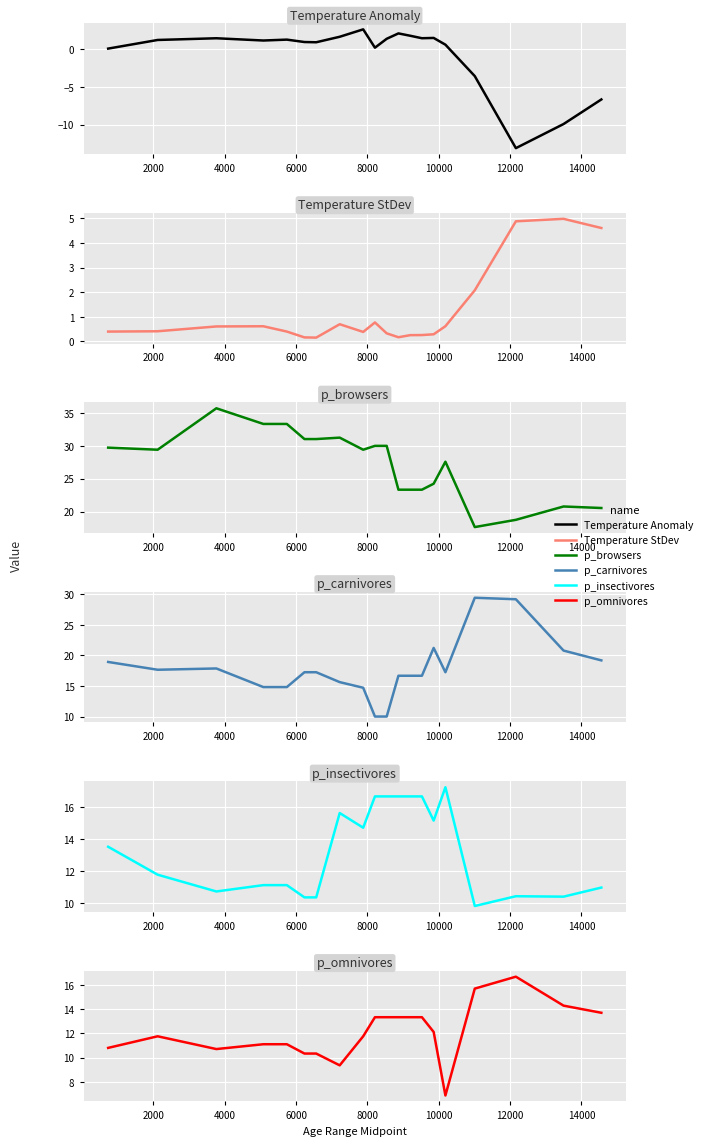

True or false: p_insectivores and p_browsers intersect in this chart.

False